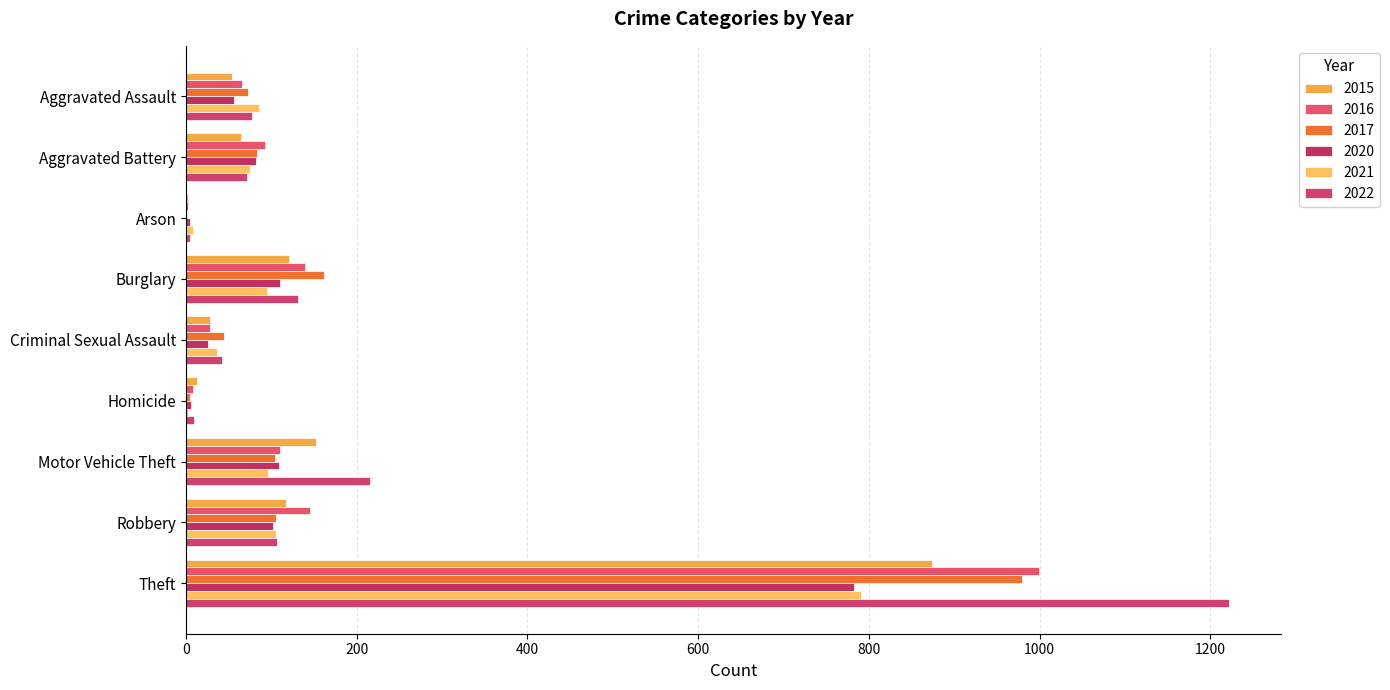

Which series has the largest range (max minus min)?

2022